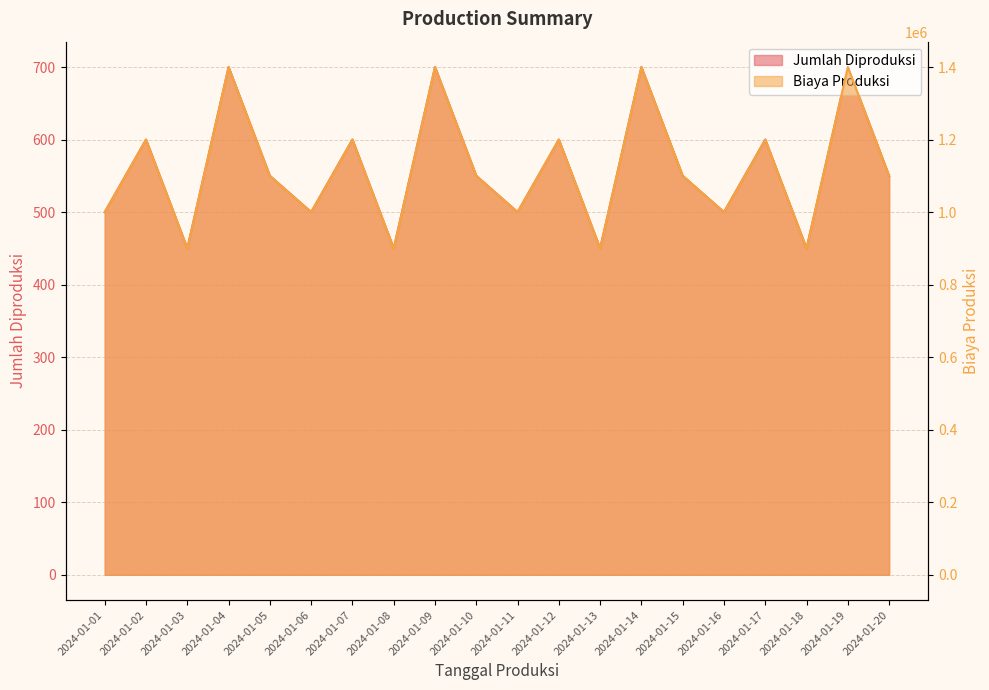

True or false: Biaya Produksi has more than 2 points higher than both neighbors.

True